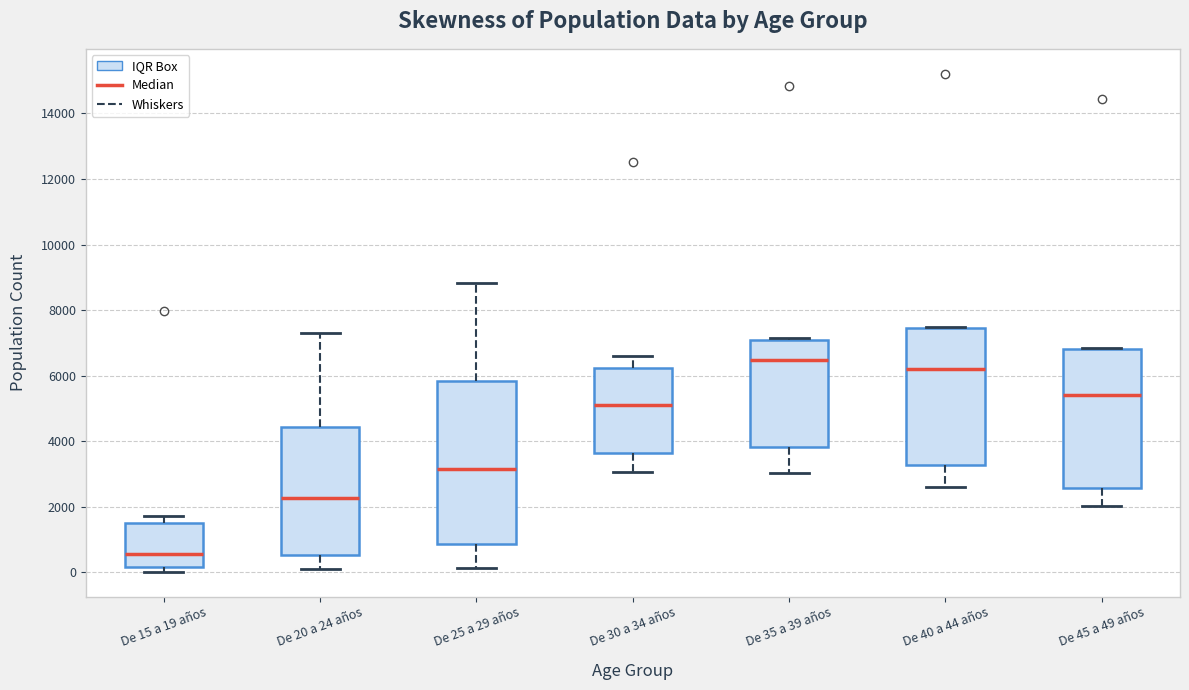

Comparing the boxes themselves (not the whiskers), which one is the tallest?

De 25 a 29 años